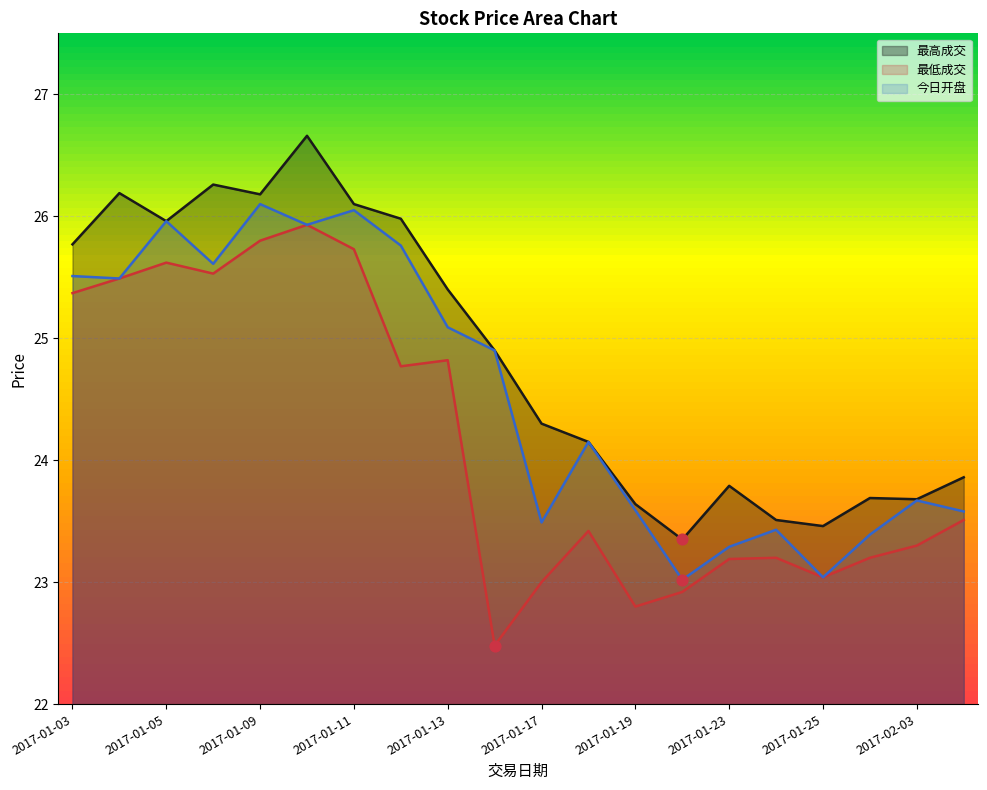

Is the value of 今日开盘 at 2017-01-20 greater than the value of 最低成交 at 2017-01-17?

Yes